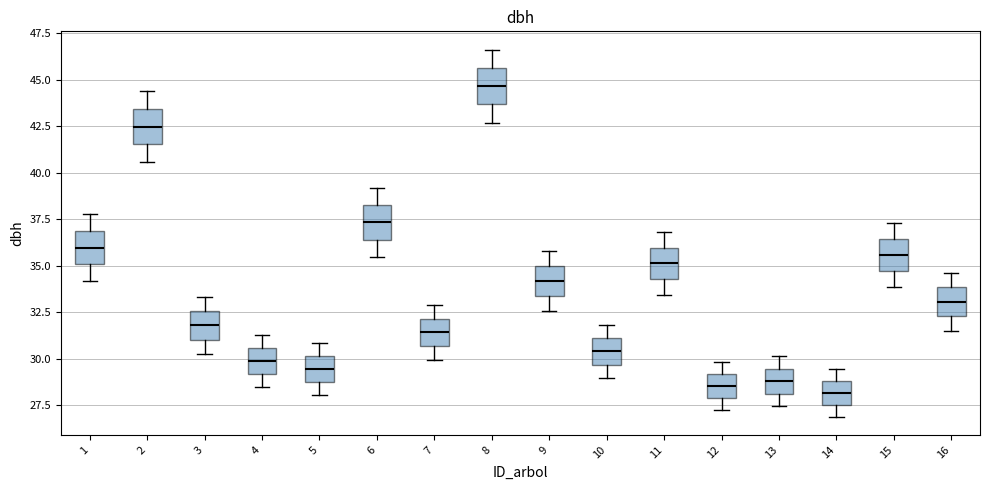

Reading left to right, transcribe this box plot: for each box, give where its median line is, the range the box spans, and where its two whiskers end, as read against the y-axis. The values are not printed on the chart, so give them approximately, as read against the axis.

1: median 36.0, box 35.0 to 37.0, whiskers 34.0 to 38.0
2: median 42.5, box 41.5 to 43.5, whiskers 40.5 to 44.5
3: median 32.0, box 31.0 to 32.5, whiskers 30.5 to 33.5
4: median 30.0, box 29.0 to 30.5, whiskers 28.5 to 31.5
5: median 29.5, box 28.5 to 30.0, whiskers 28.0 to 31.0
6: median 37.5, box 36.5 to 38.0, whiskers 35.5 to 39.0
7: median 31.5, box 30.5 to 32.0, whiskers 30.0 to 33.0
8: median 44.5, box 43.5 to 45.5, whiskers 42.5 to 46.5
9: median 34.0, box 33.5 to 35.0, whiskers 32.5 to 36.0
10: median 30.5, box 29.5 to 31.0, whiskers 29.0 to 32.0
11: median 35.0, box 34.5 to 36.0, whiskers 33.5 to 37.0
12: median 28.5, box 28.0 to 29.0, whiskers 27.0 to 30.0
13: median 29.0, box 28.0 to 29.5, whiskers 27.5 to 30.0
14: median 28.0, box 27.5 to 29.0, whiskers 27.0 to 29.5
15: median 35.5, box 34.5 to 36.5, whiskers 34.0 to 37.5
16: median 33.0, box 32.5 to 34.0, whiskers 31.5 to 34.5